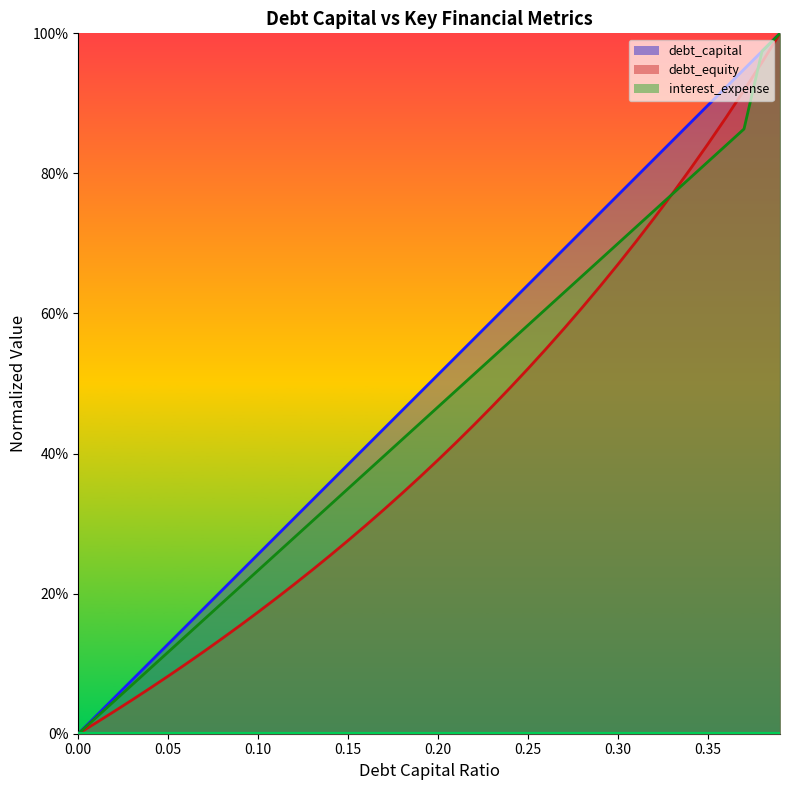

True or false: debt_capital and interest_expense cross at least once.

False